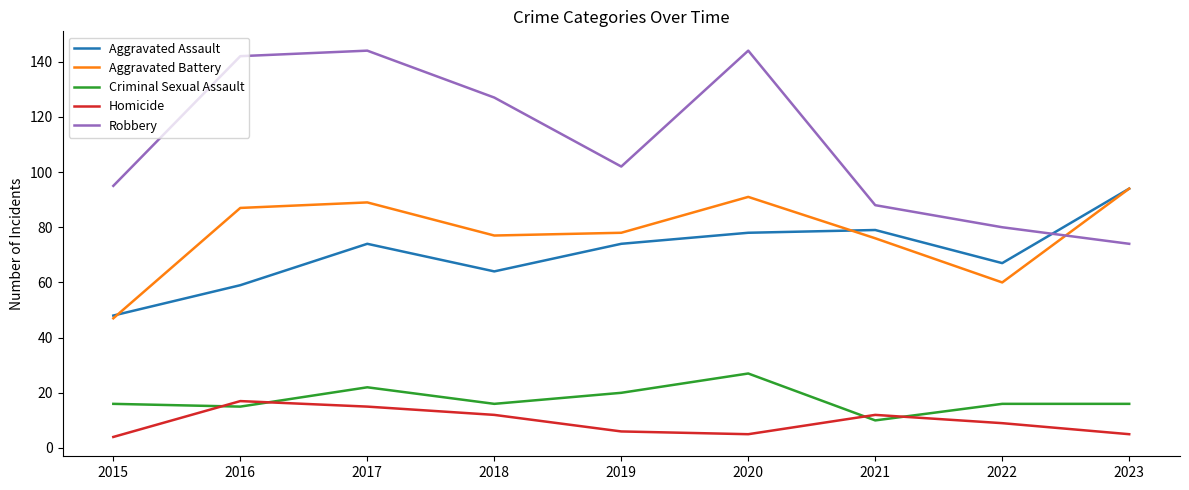

What is the sum of the Criminal Sexual Assault values at 2016 and 2021?

25